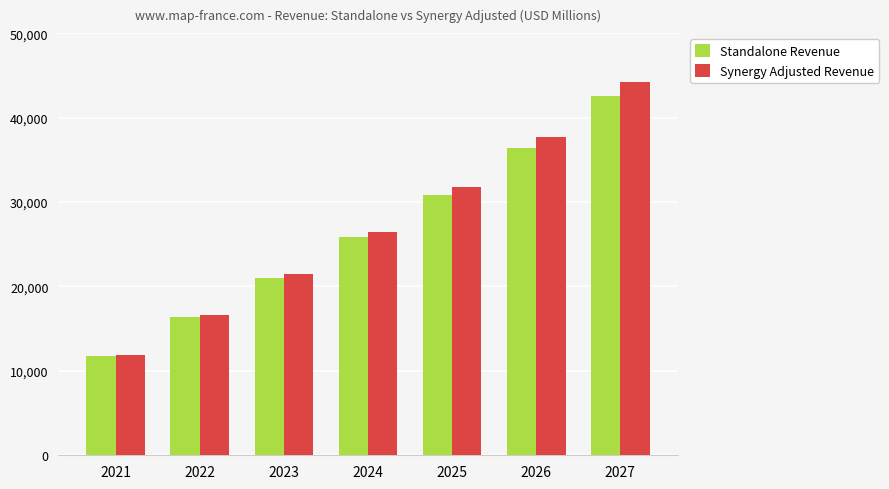

At which category is the sum across all series the highest?

2027